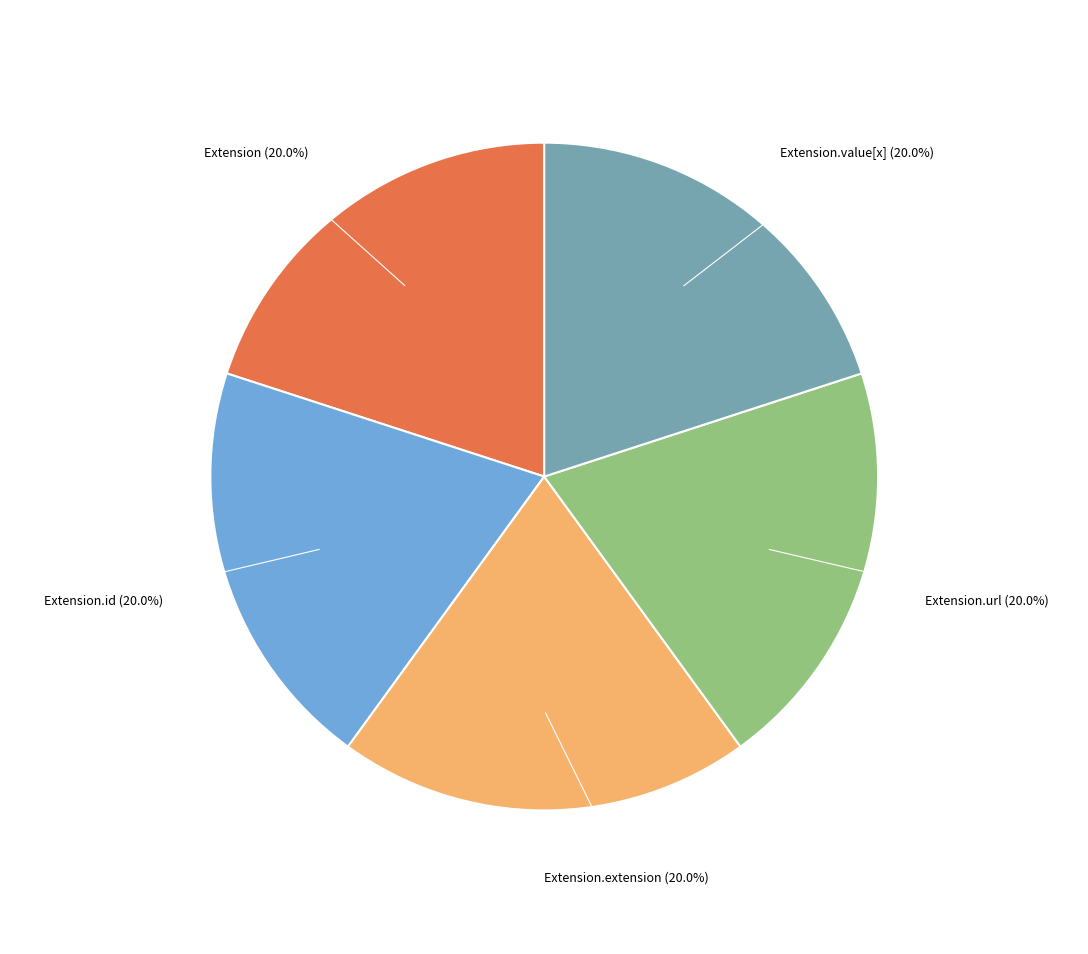

To the nearest percent, what portion does Extension.url represent?

20%